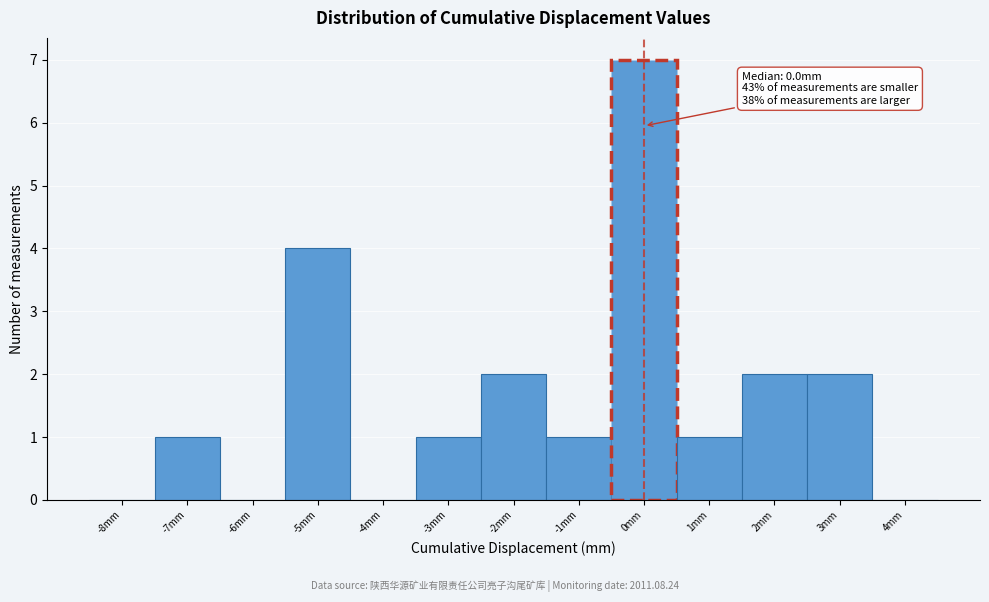

Which range on the x-axis has the tallest bar?

-0.5 to 0.5